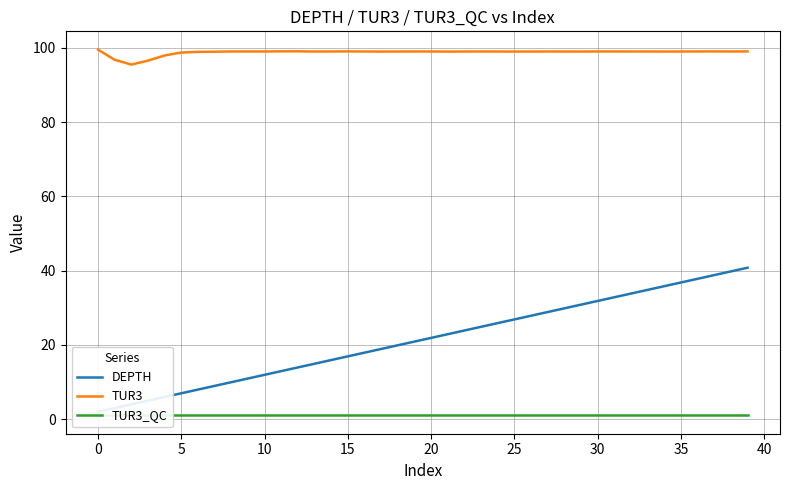

True or false: TUR3_QC and TUR3 cross at least once.

False